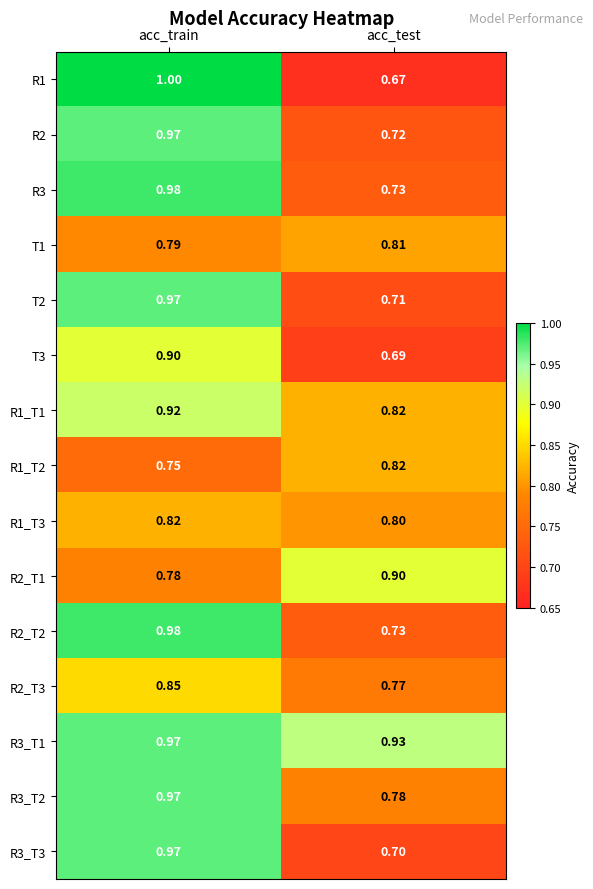

What is the minimum value shown in the chart?

0.7